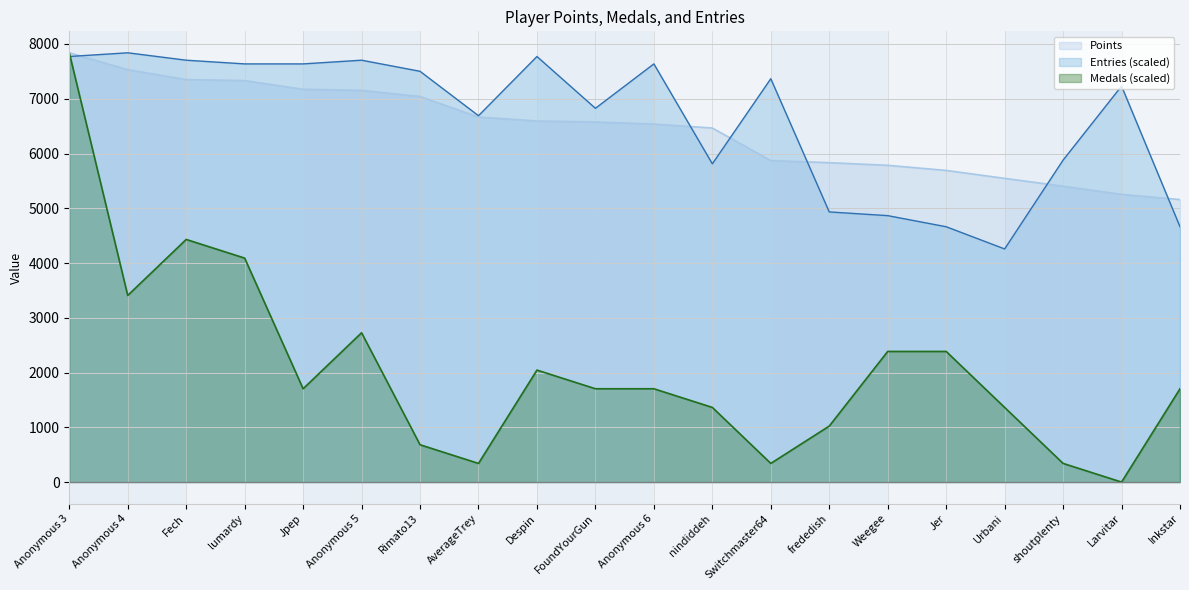

Reading right to left, transcribe all the data shown in this chart.

Points: 5159.0	5254.0	5403.0	5546.0	5691.0	5784.0	5832.0	5871.0	6465.0	6538.0	6576.0	6594.0	6666.0	7041.0	7153.0	7173.0	7331.0	7350.0	7531.0	7839.0
Medals: 1704.1	0.0	340.8	1363.3	2385.8	2385.8	1022.5	340.8	1363.3	1704.1	1704.1	2045.0	340.8	681.7	2726.6	1704.1	4089.9	4430.7	3408.3	7839.0
Entries: 4662.9	7230.8	5879.2	4257.4	4662.9	4865.6	4933.2	7366.0	5811.7	7636.3	6825.3	7771.4	6690.2	7501.1	7703.8	7636.3	7636.3	7703.8	7839.0	7771.4